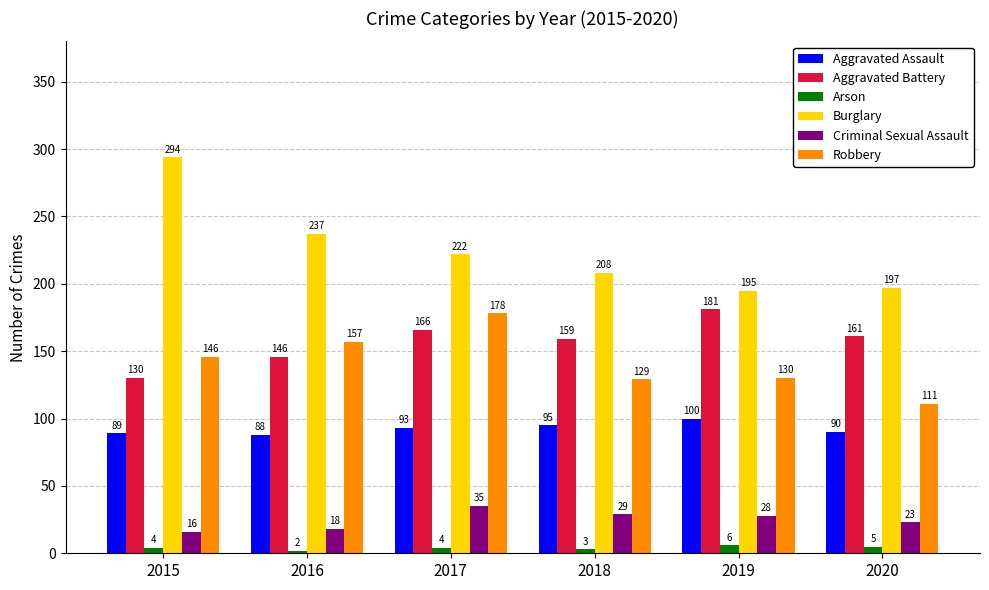

Reading left to right, list all the values displayed in this chart.

Aggravated Assault: 89	88	93	95	100	90
Aggravated Battery: 130	146	166	159	181	161
Arson: 4	2	4	3	6	5
Burglary: 294	237	222	208	195	197
Criminal Sexual Assault: 16	18	35	29	28	23
Robbery: 146	157	178	129	130	111